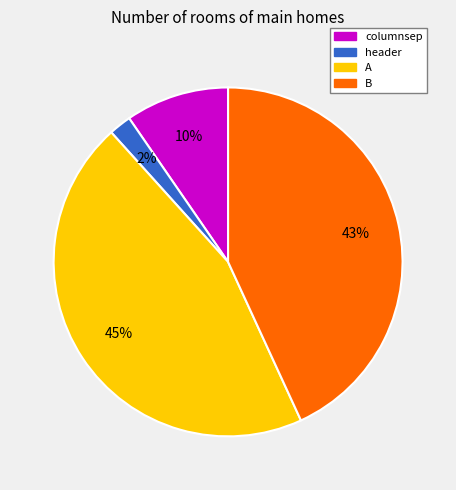

Is there a majority slice in this chart?

No